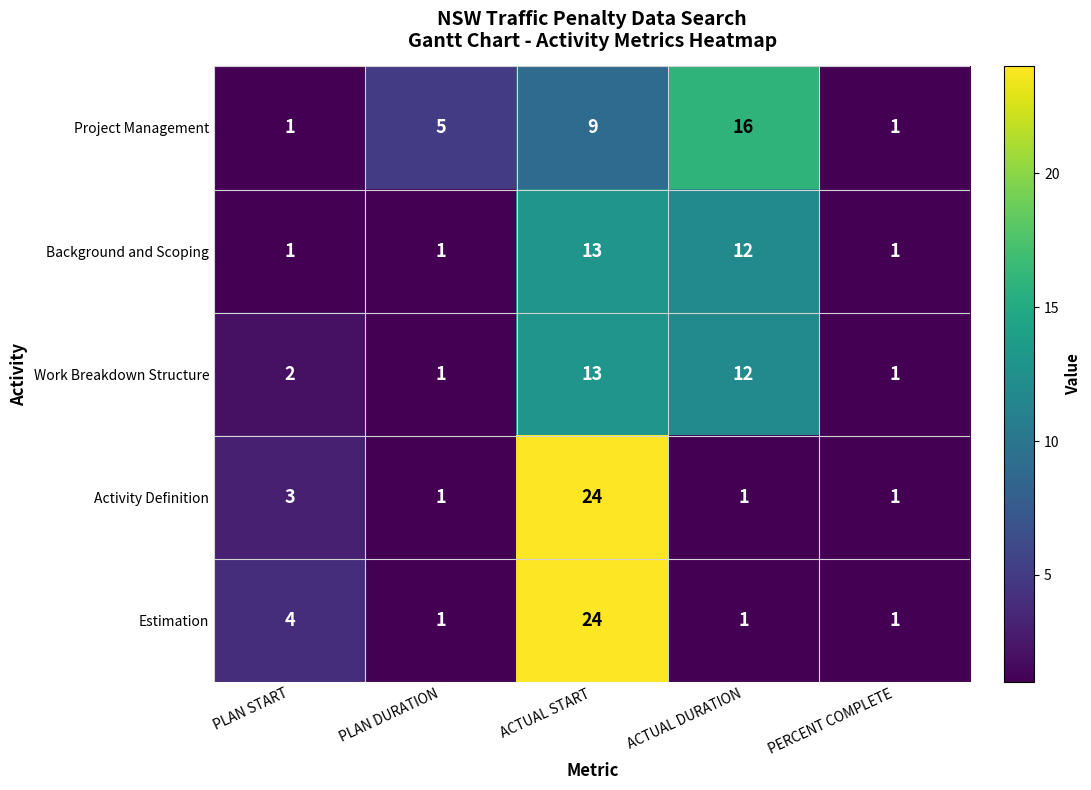

Reading right to left, what are all the values shown in this chart?

Project Management: 1	16	9	5	1
Background and Scoping: 1	12	13	1	1
Work Breakdown Structure: 1	12	13	1	2
Activity Definition: 1	1	24	1	3
Estimation: 1	1	24	1	4